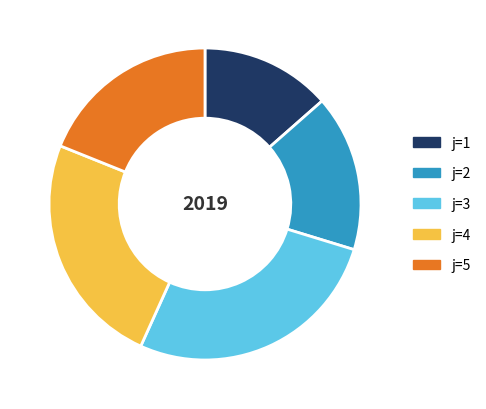

Does any single category account for the majority?

No